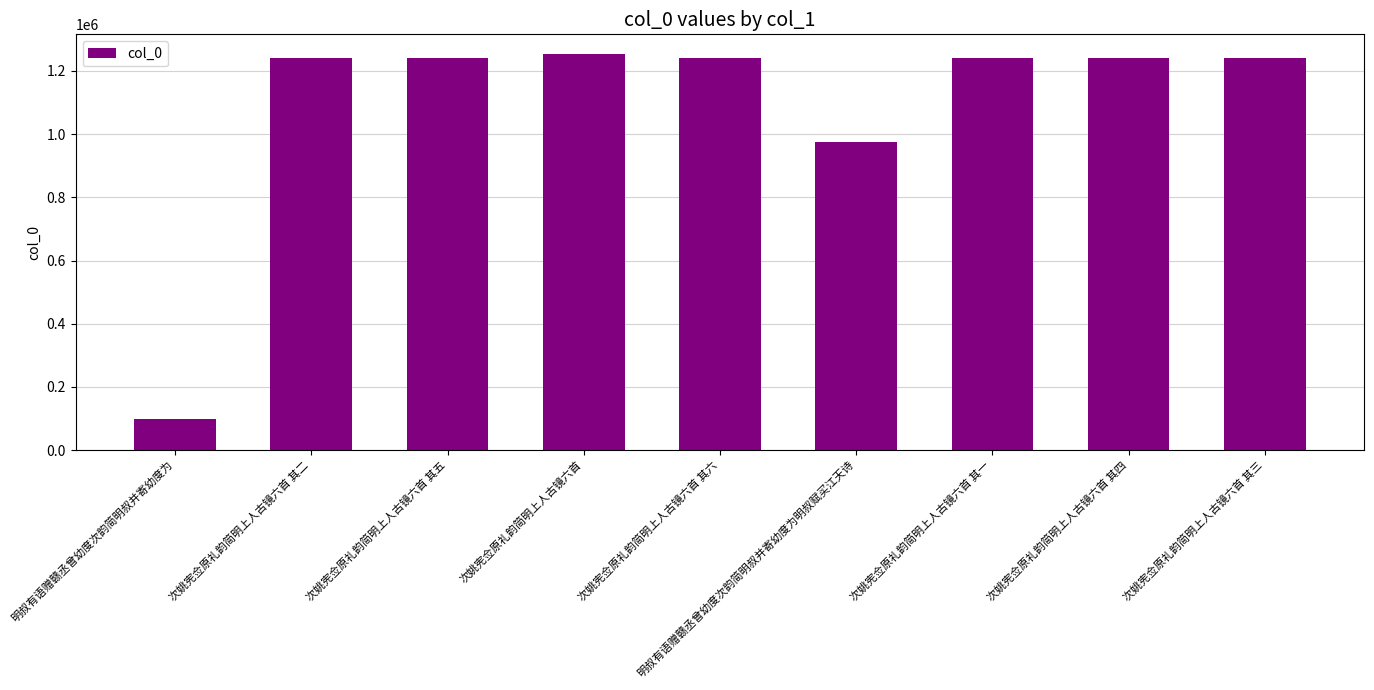

Is it true that the value at 次姚宪佥原礼韵简明上人古镜六首 其三 is 1241810?

True